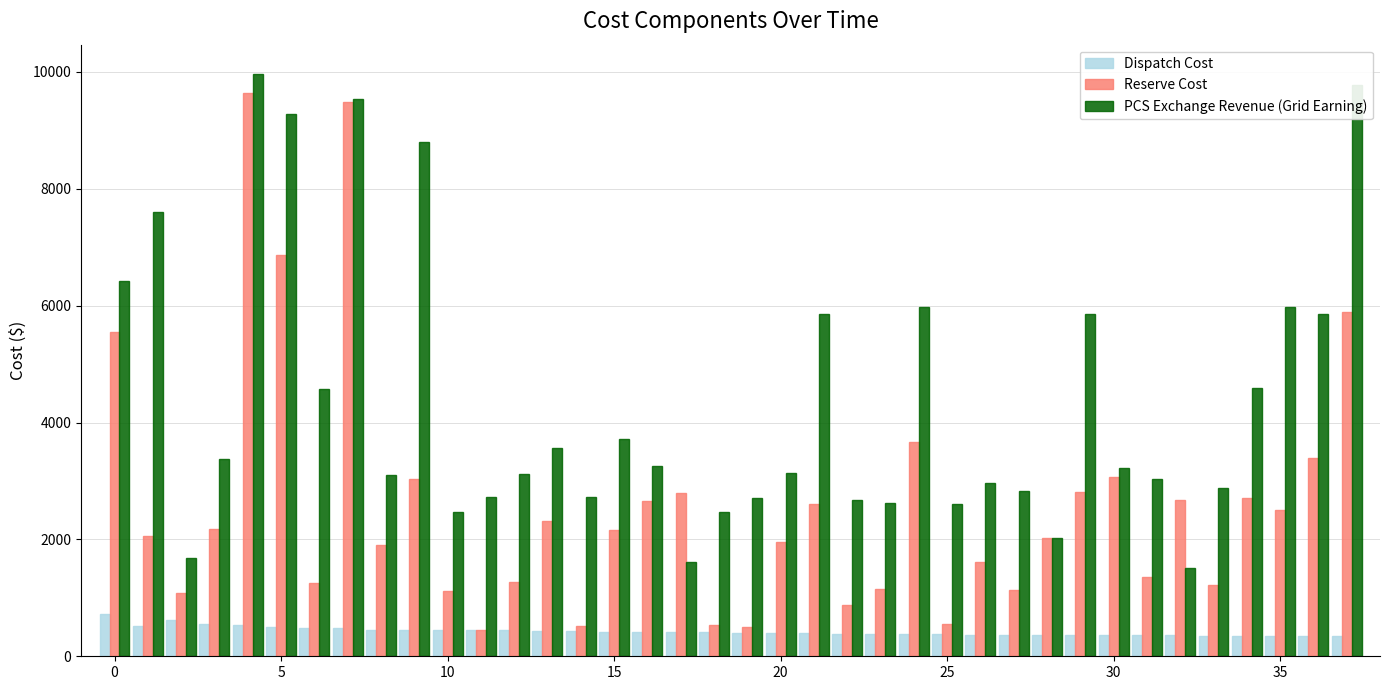

What is the greatest value displayed?

9967.0